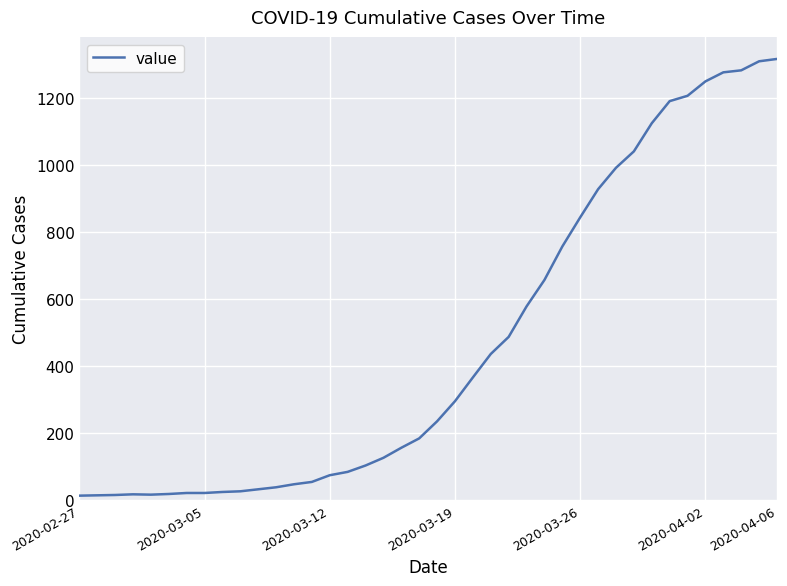

What is the maximum value shown in the chart?

1317